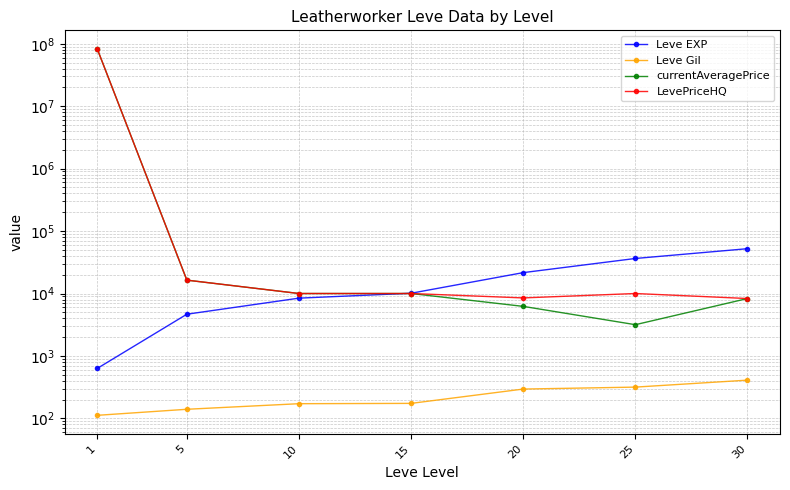

What is the total value across all series at 30?

69252